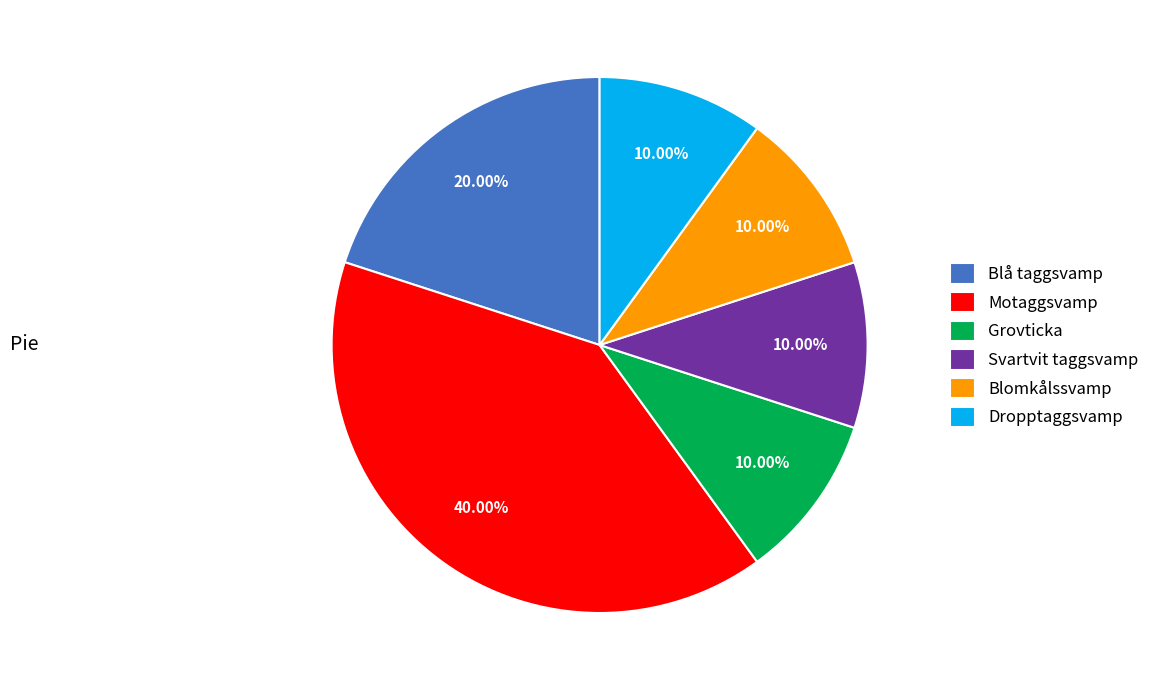

What percentage is the Svartvit taggsvamp slice, to the nearest percent?

10%